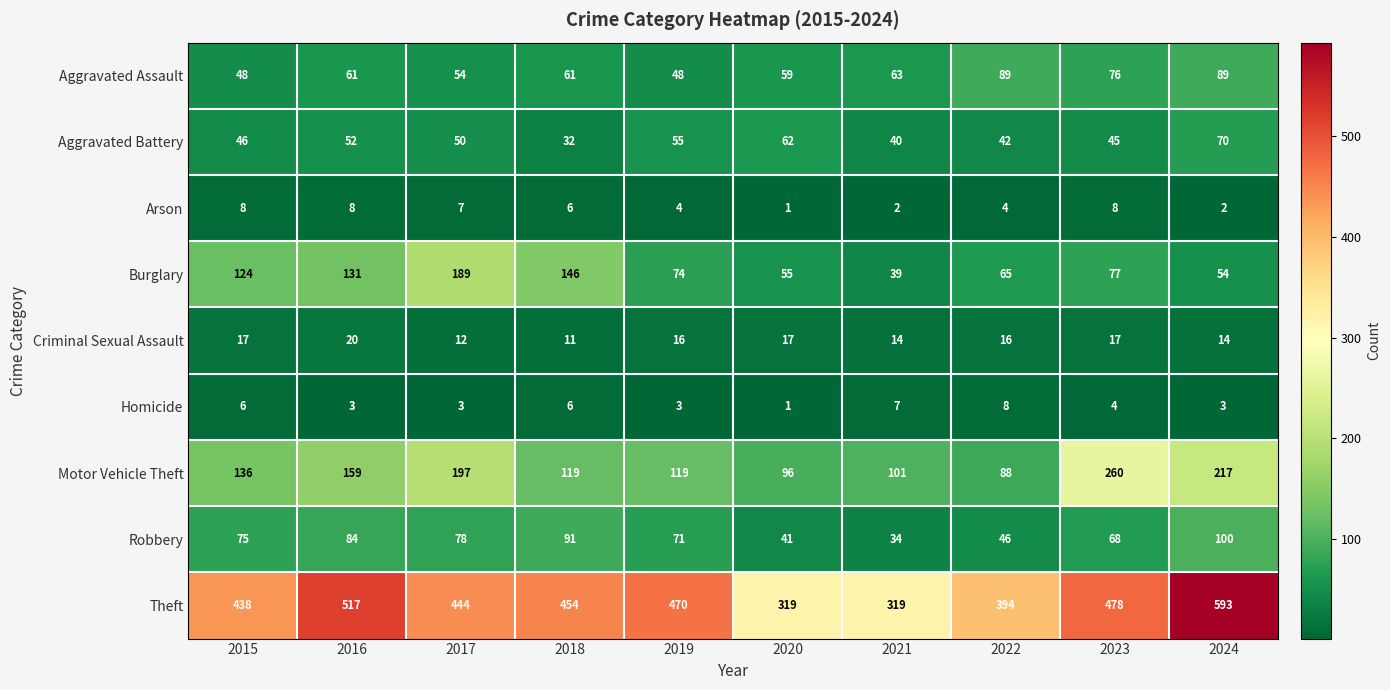

Read the Aggravated Assault value at 2016.

61